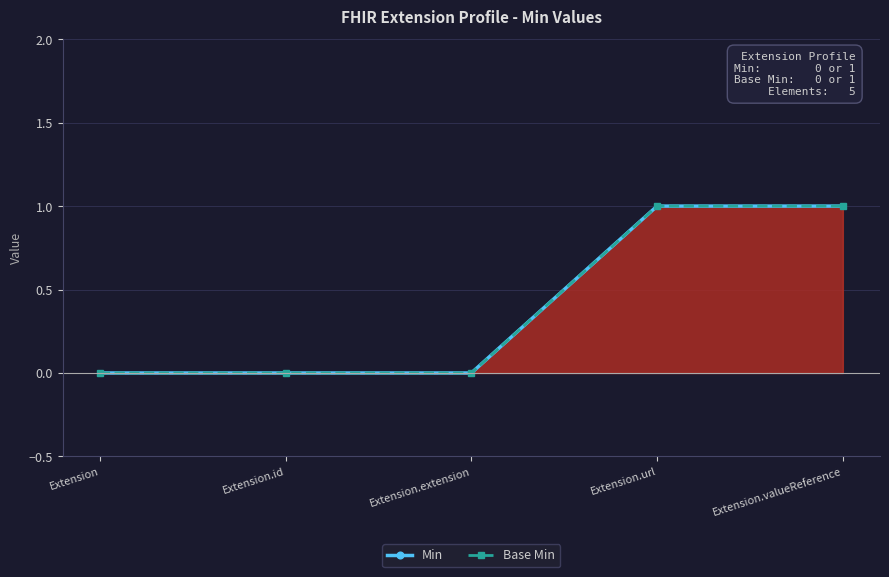

How many series are shown in this chart?

2